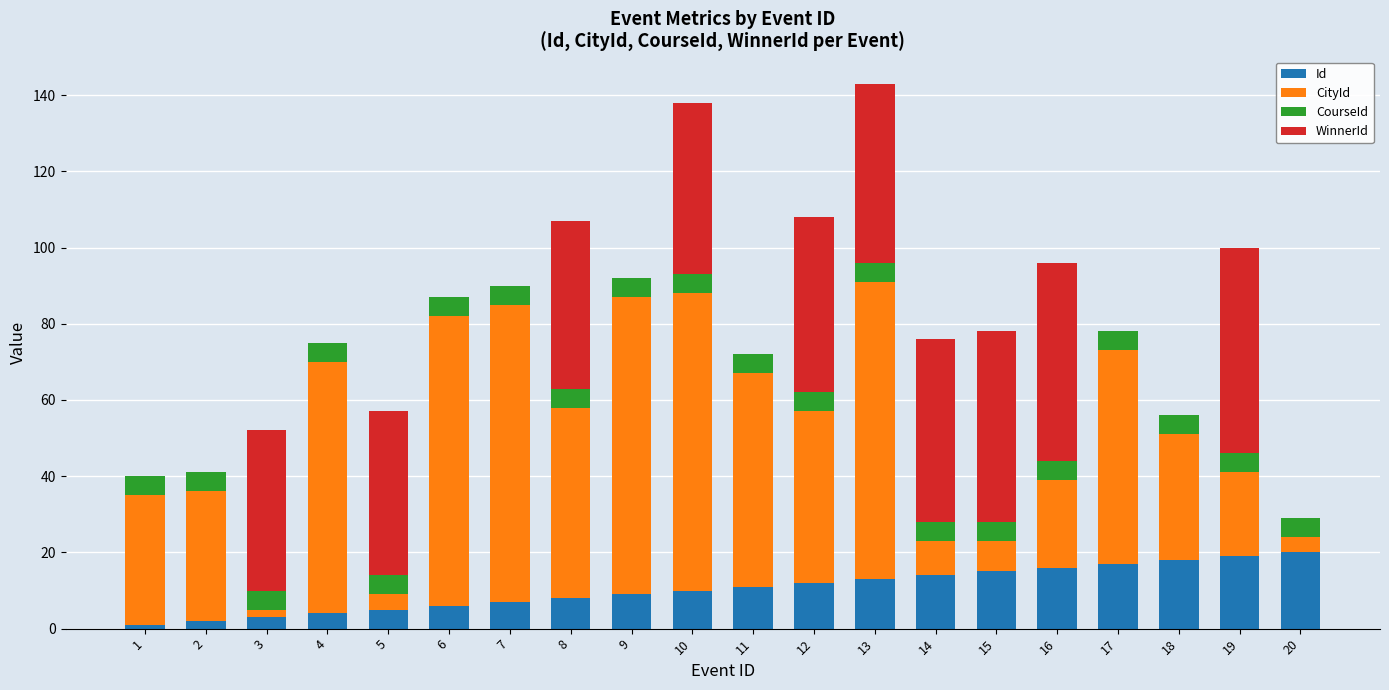

At how many categories does at least one series exceed 24?

19